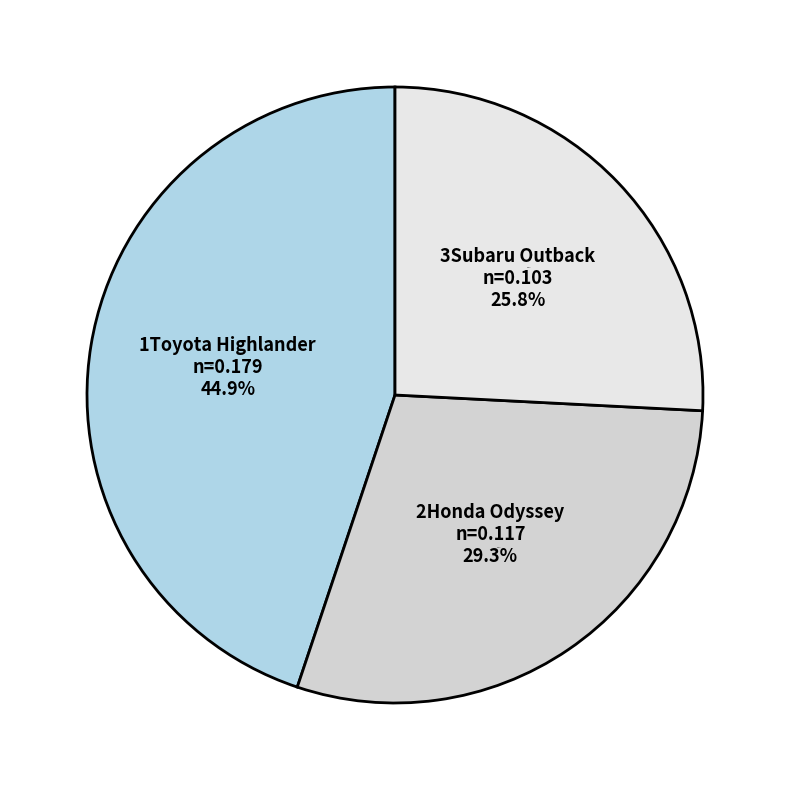

What is the total percentage of 2Honda Odyssey and 1Toyota Highlander?

74.2%